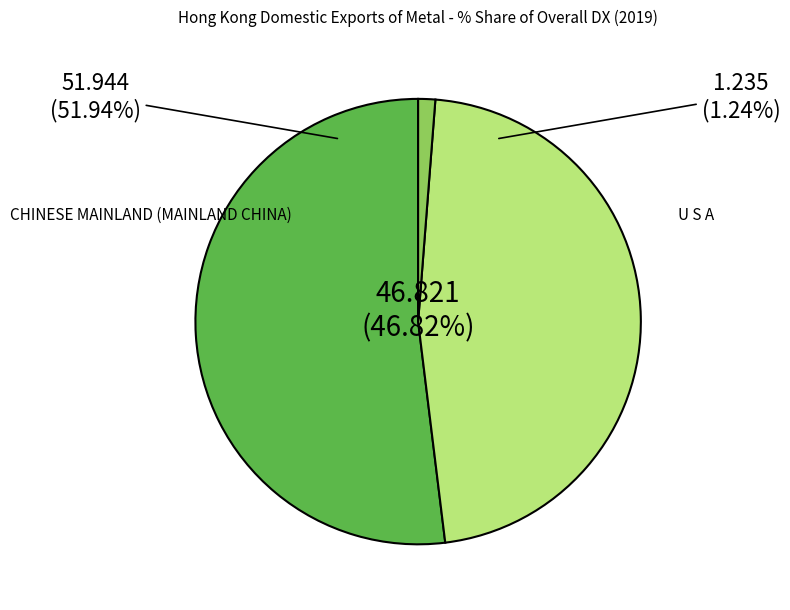

How many segments does this pie chart have?

3